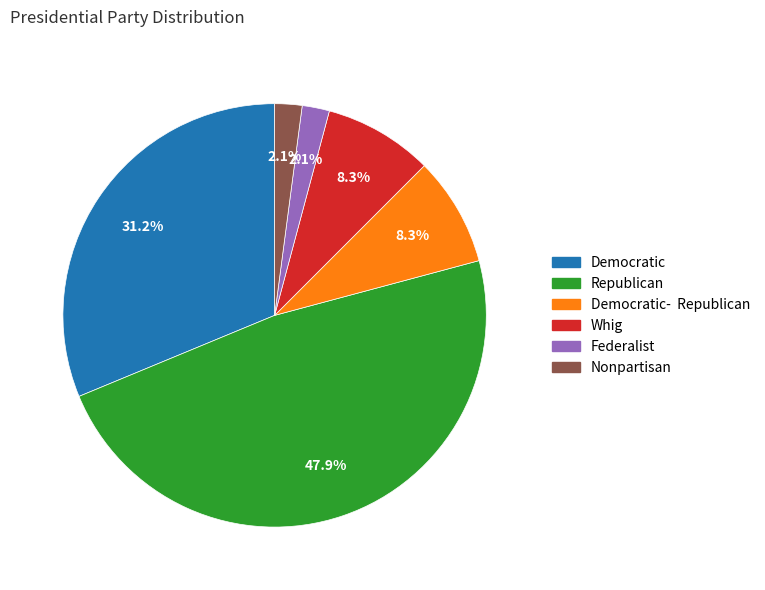

How many segments does this pie chart have?

6